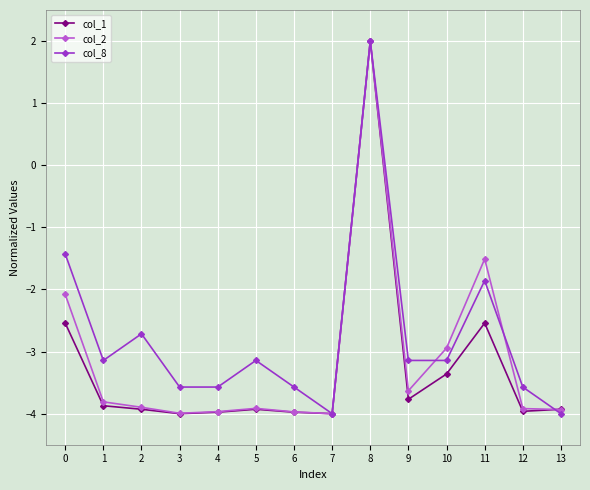

True or false: col_8 and col_1 intersect in this chart.

True